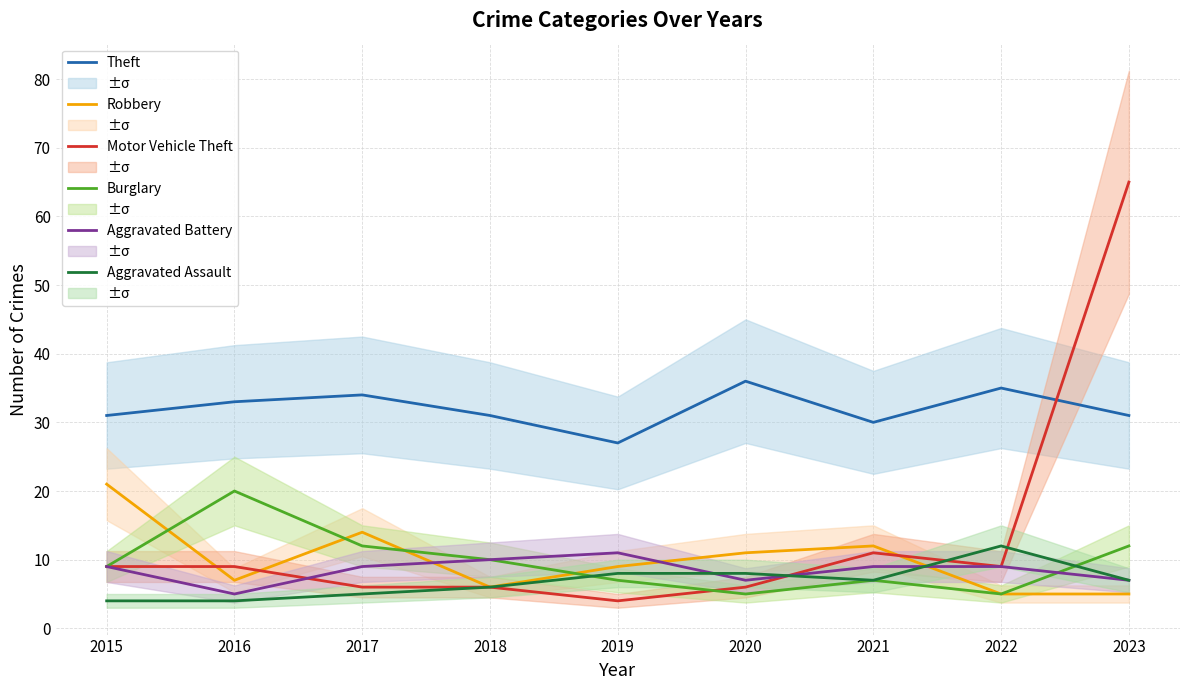

What are all the series names shown in the legend?

Theft, Robbery, Motor Vehicle Theft, Burglary, Aggravated Battery, Aggravated Assault